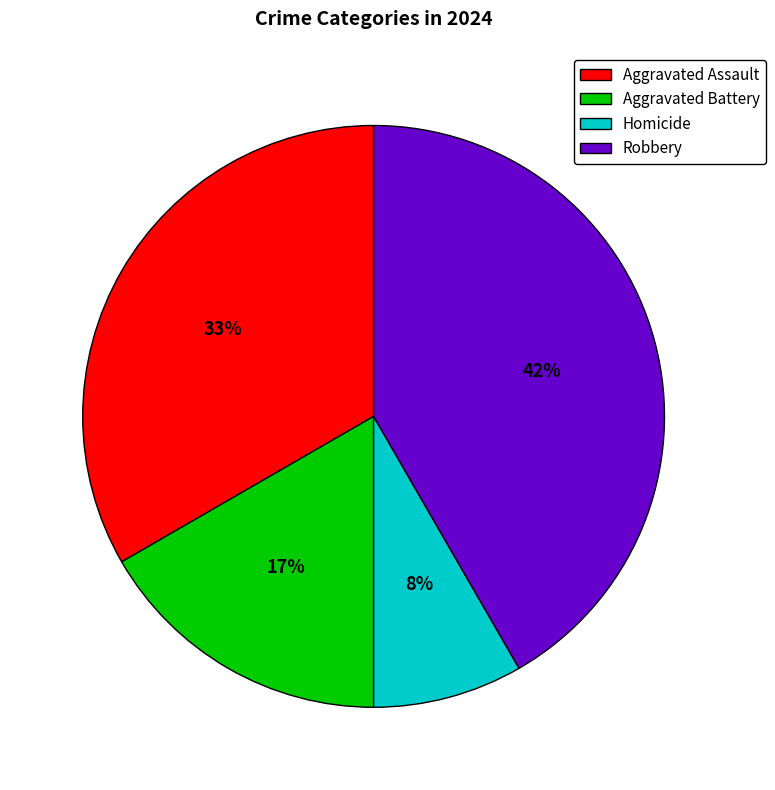

To the nearest percent, what is the average slice percentage?

25%